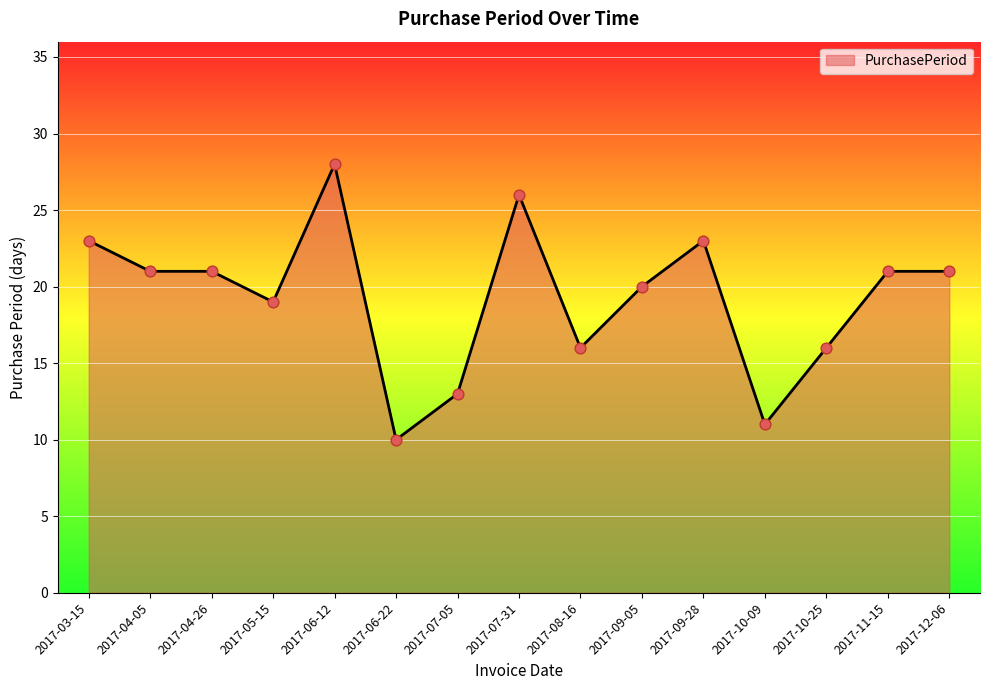

Approximately how many times larger is the value at 2017-06-22 compared to 2017-07-05?

0.8